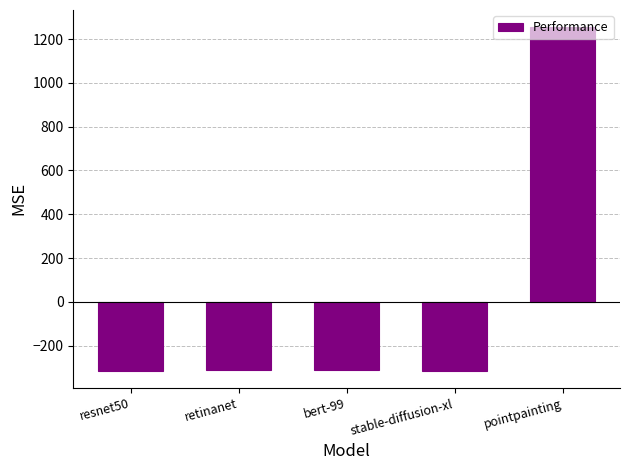

What position from the left is retinanet?

2